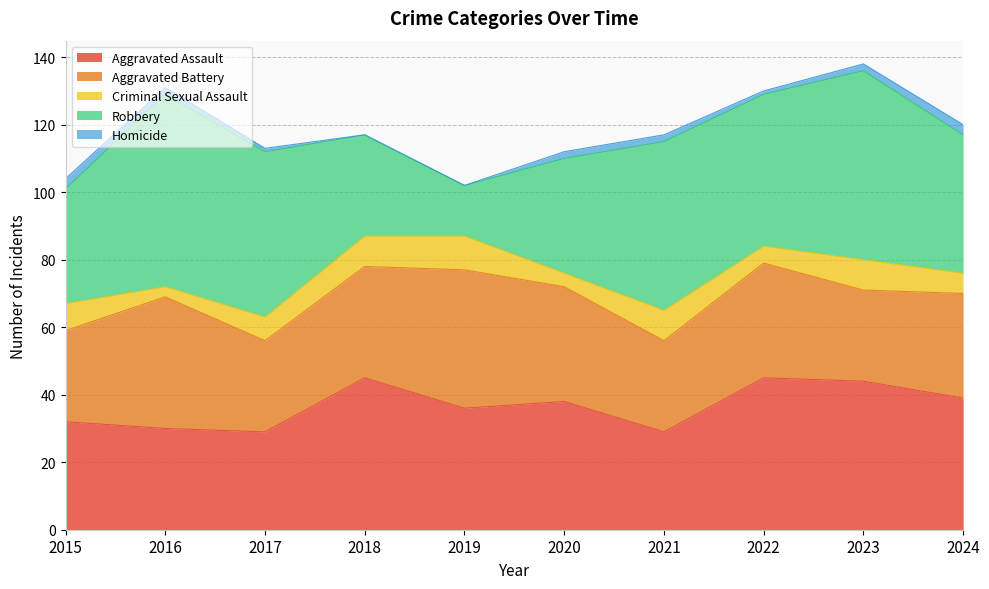

What is the total value across all series at 2024?

120